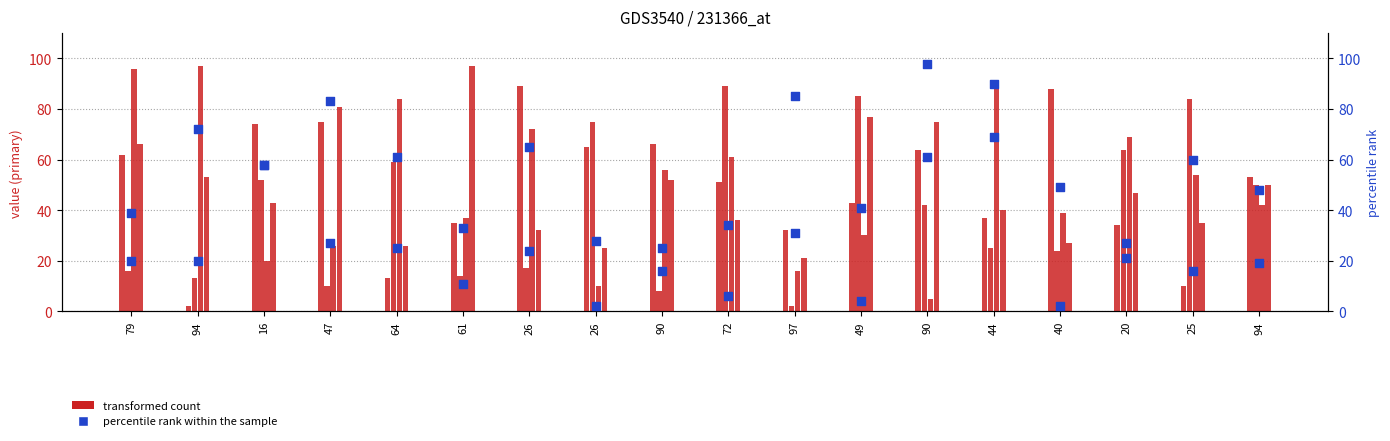

At how many categories does at least one series exceed 95?

4